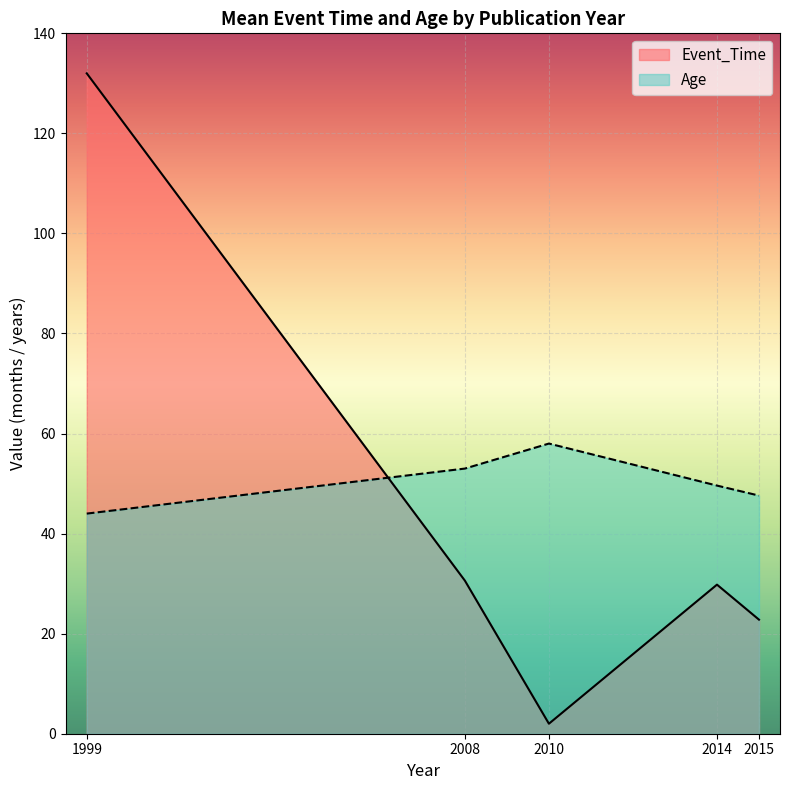

What is the spread (max minus min) of values at 2015?

24.8